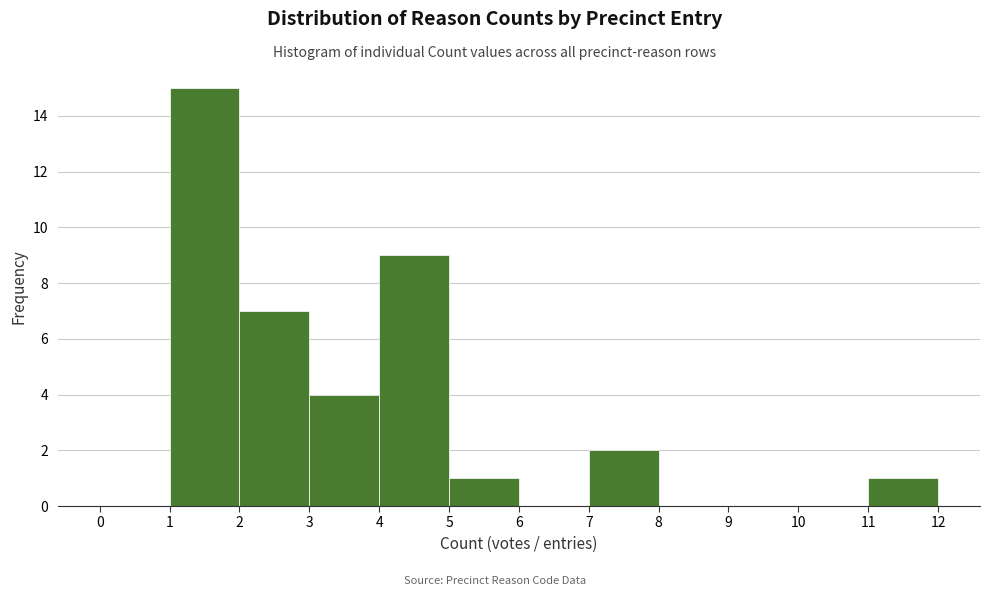

Reading left to right, list every bar in this chart as the range it spans on the x-axis followed by its height. The values are not printed on the chart, so give them approximately, as read against the axis.

0 to 1: 0
1 to 2: 15
2 to 3: 7
3 to 4: 4
4 to 5: 9
5 to 6: 1
6 to 7: 0
7 to 8: 2
8 to 9: 0
9 to 10: 0
10 to 11: 0
11 to 12: 1